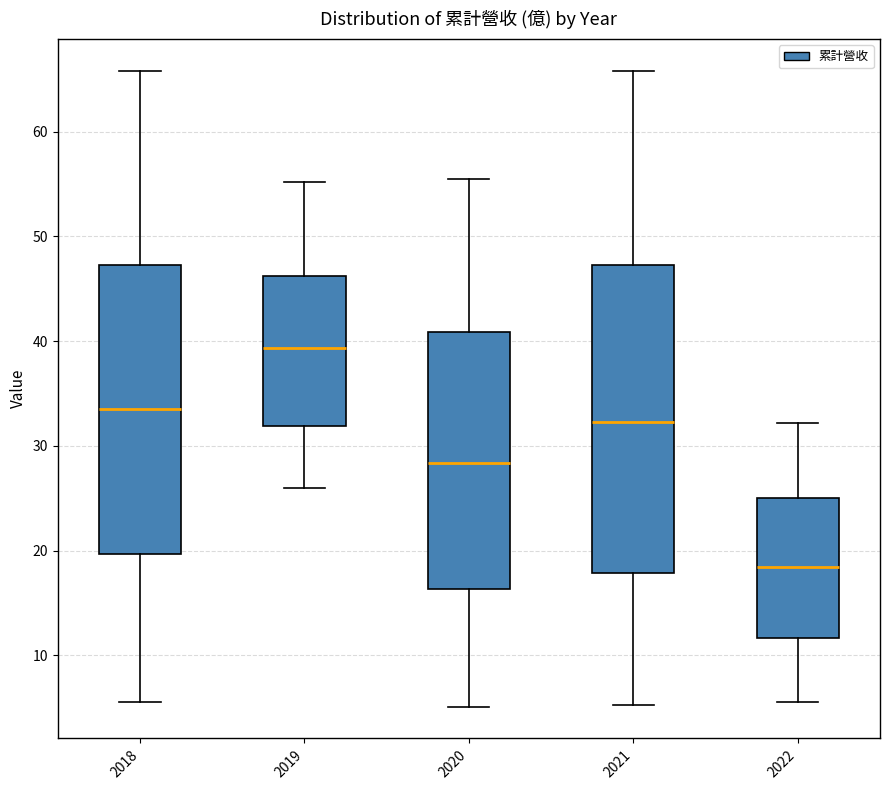

Where does the median line of the box at x = 2022 sit on the y-axis? The values are not printed on the chart, so give them approximately, as read against the axis.

18